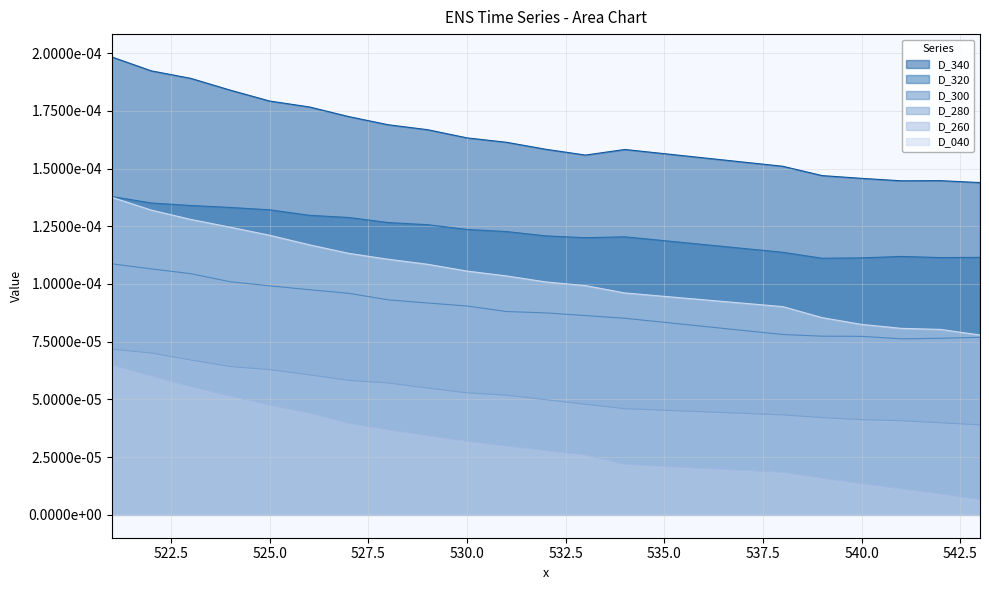

At which category does D_340 reach its first local valley?

533